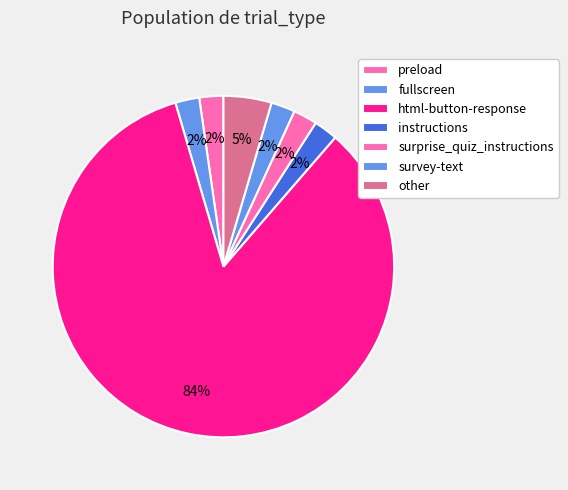

Approximately how many times larger is the value at fullscreen compared to preload?

1.0